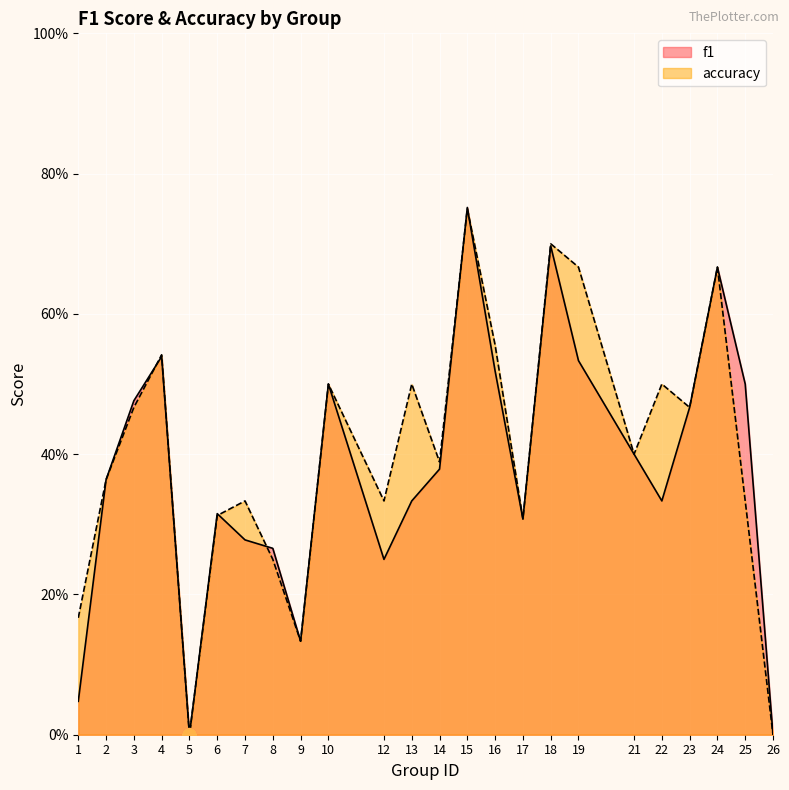

What is the sum of all accuracy values?

9.6